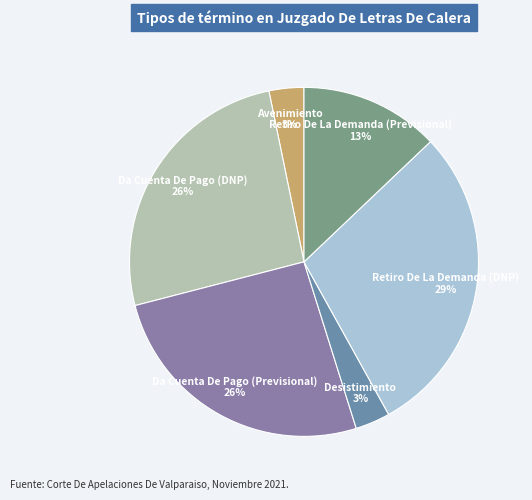

To the nearest percent, what is the difference between the Retiro De La Demanda (DNP) and Retiro De La Demanda (Previsional) slice percentages?

16%